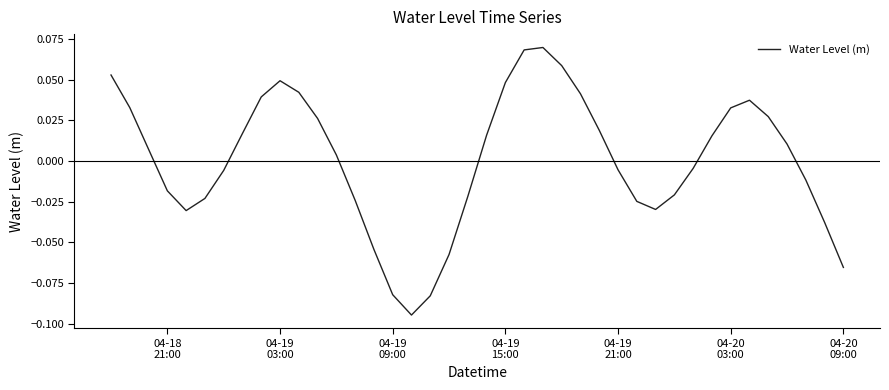

How many lines are shown in the chart?

1